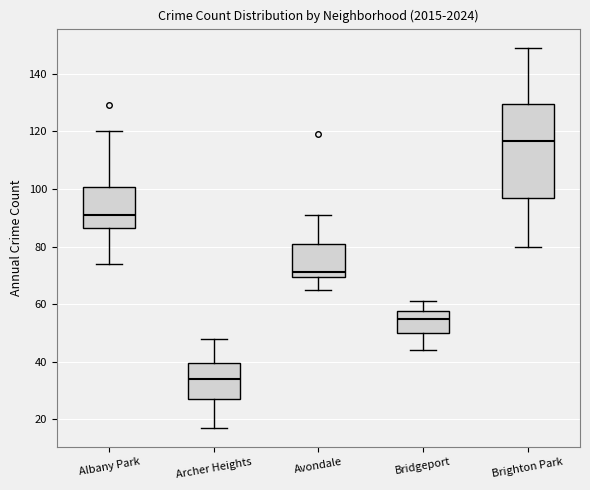

Where does the lower whisker of the box for Archer Heights end on the y-axis? The values are not printed on the chart, so give them approximately, as read against the axis.

18